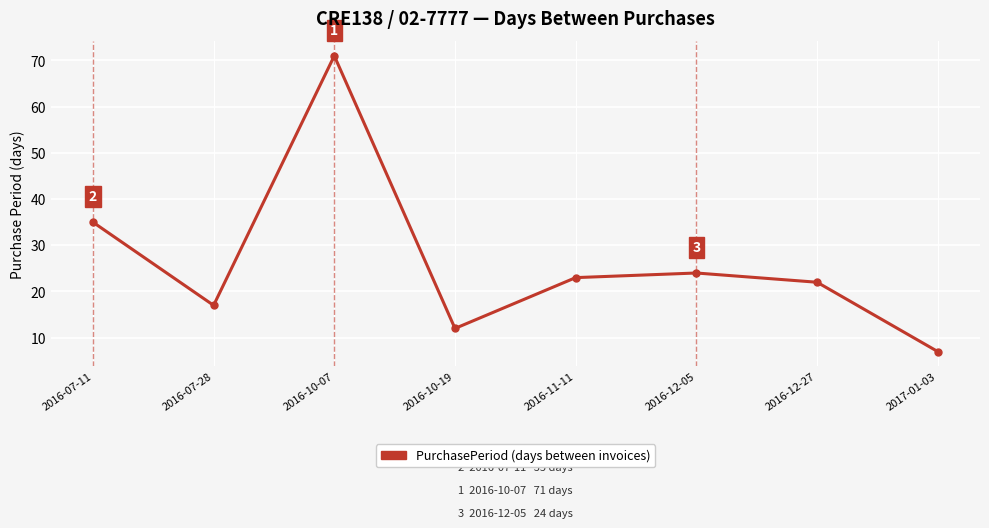

How many interior local valleys (lower than both neighbors) does the data have?

2